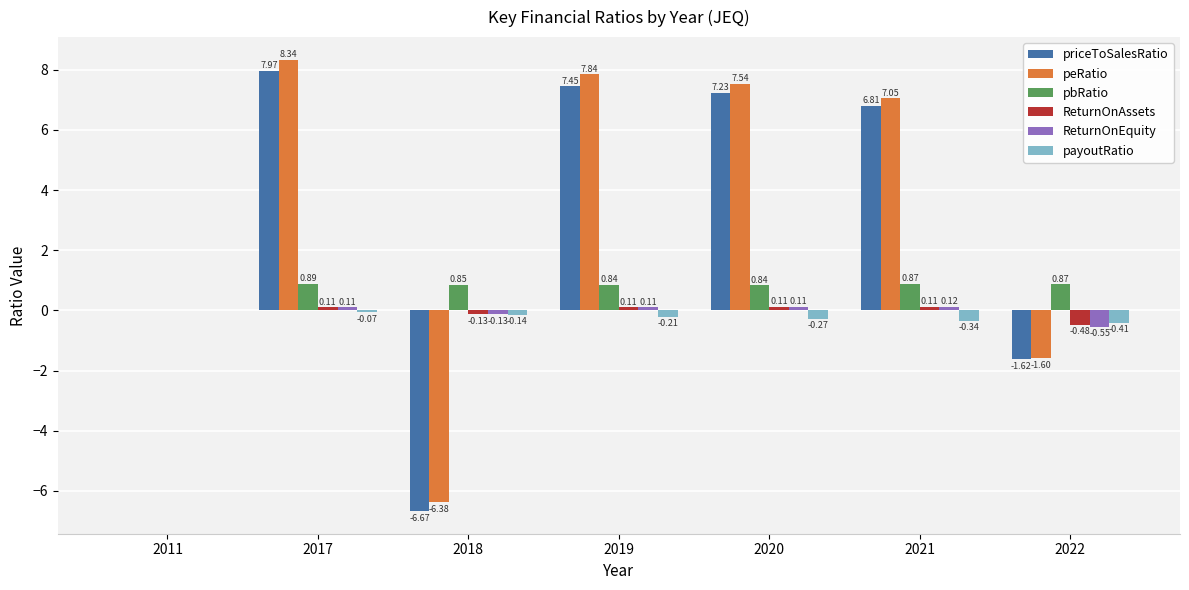

Is the value of pbRatio at 2017 greater than the value of priceToSalesRatio at 2020?

No